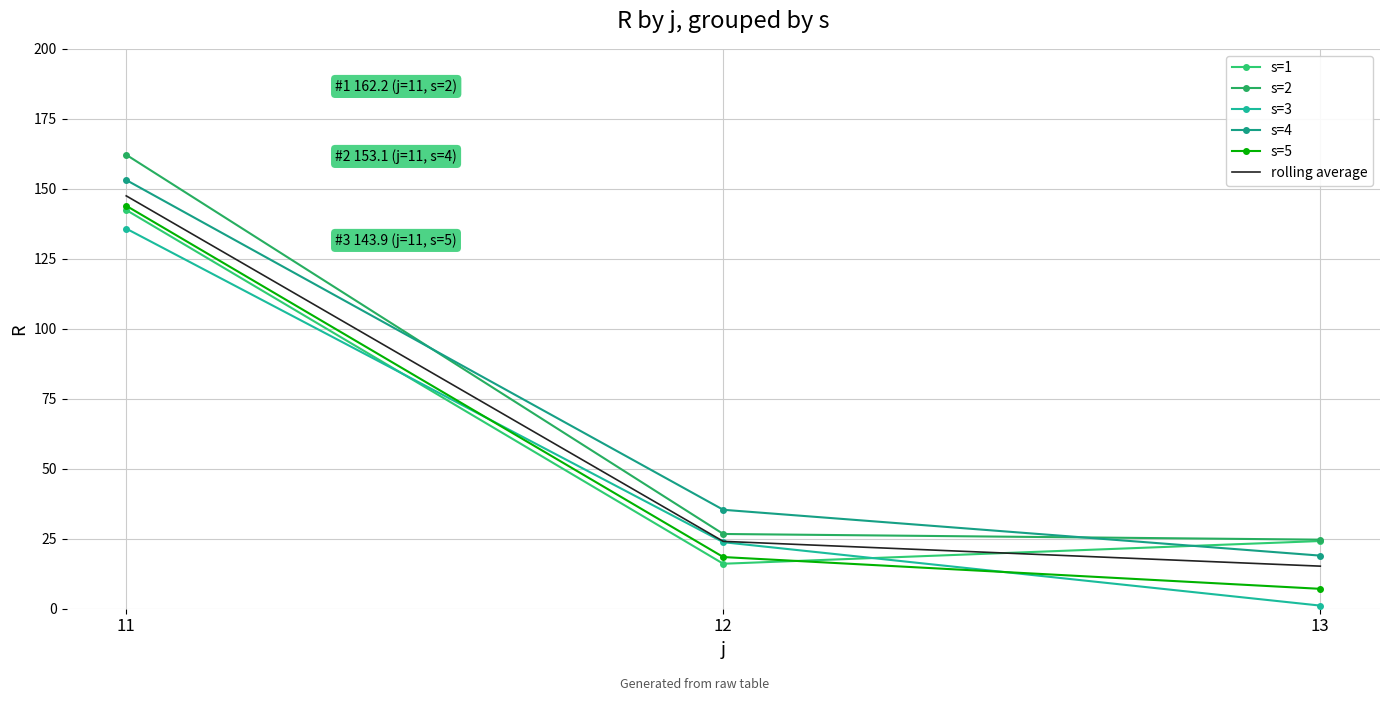

What is the greatest value displayed?

162.2